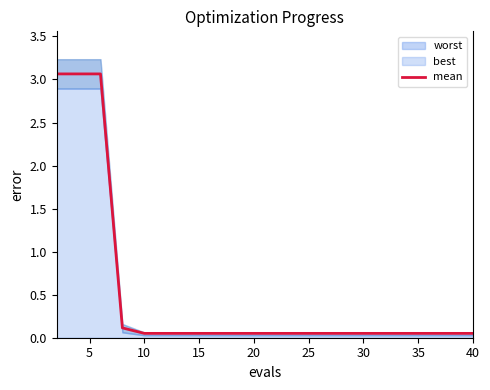

Reading right to left, list all the values displayed in this chart.

0.1	0.1	0.1	0.1	0.1	0.1	0.1	0.1	0.1	0.1	0.1	0.1	0.1	0.1	0.1	0.1	0.1	3.1	3.1	3.1